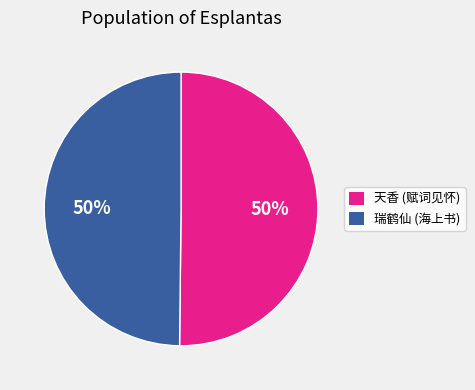

Combined, do 瑞鹤仙 (海上书) and 天香 (赋词见怀) account for over 50%?

Yes